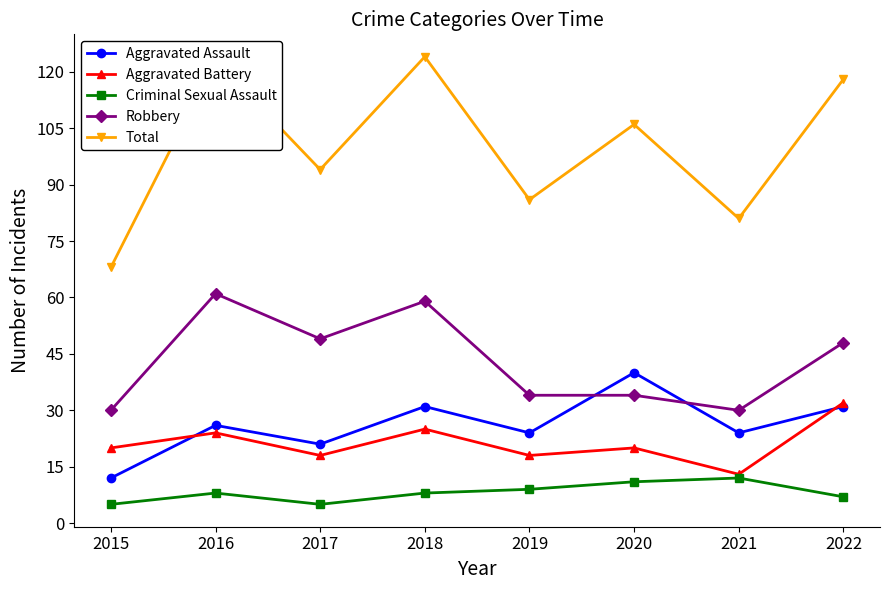

Reading left to right, list all the values displayed in this chart.

Aggravated Assault: 12	26	21	31	24	40	24	31
Aggravated Battery: 20	24	18	25	18	20	13	32
Criminal Sexual Assault: 5	8	5	8	9	11	12	7
Robbery: 30	61	49	59	34	34	30	48
Total: 68	123	94	124	86	106	81	118